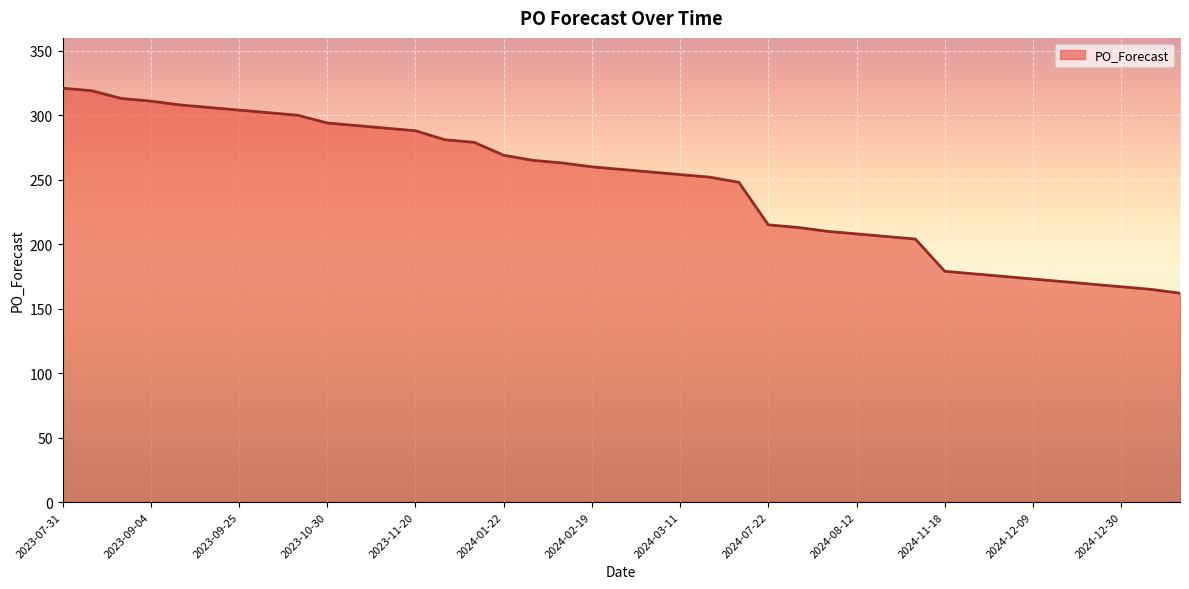

What is the greatest value displayed?

321